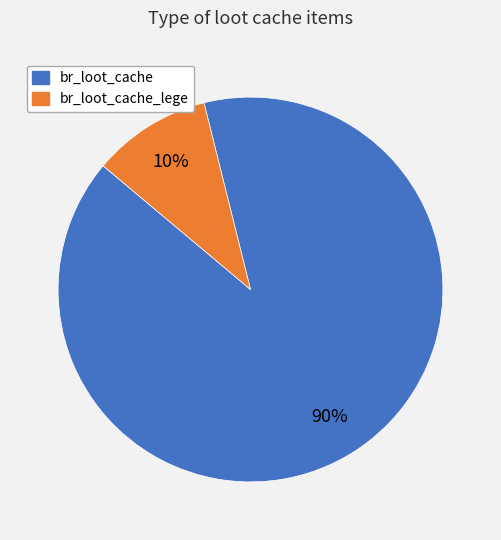

Is it true that br_loot_cache is 90% of the pie?

True